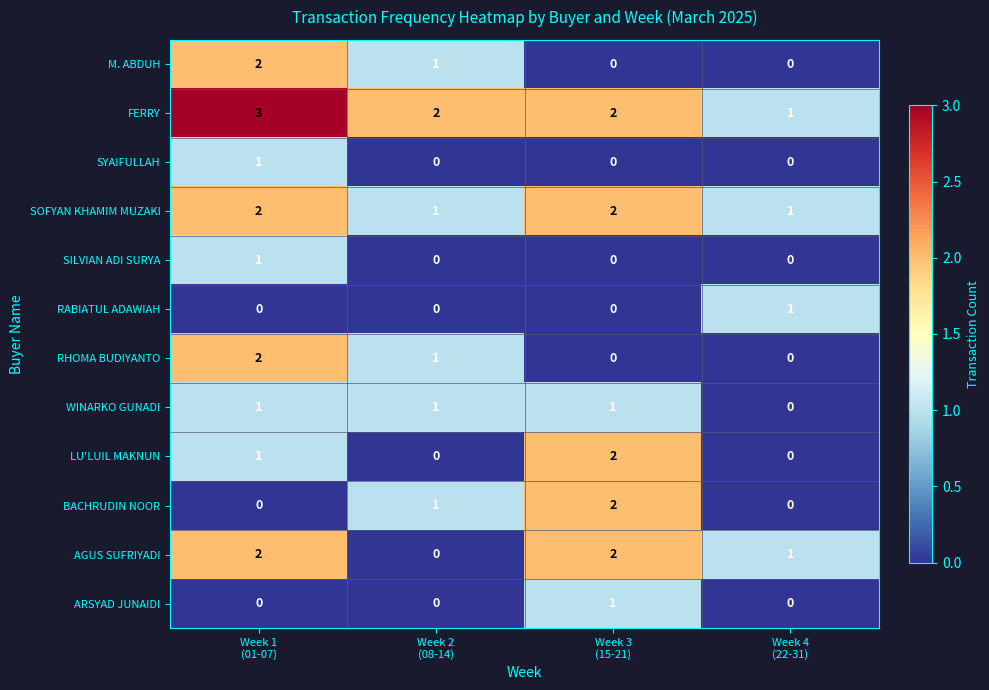

Which series has the largest total across all categories?

FERRY